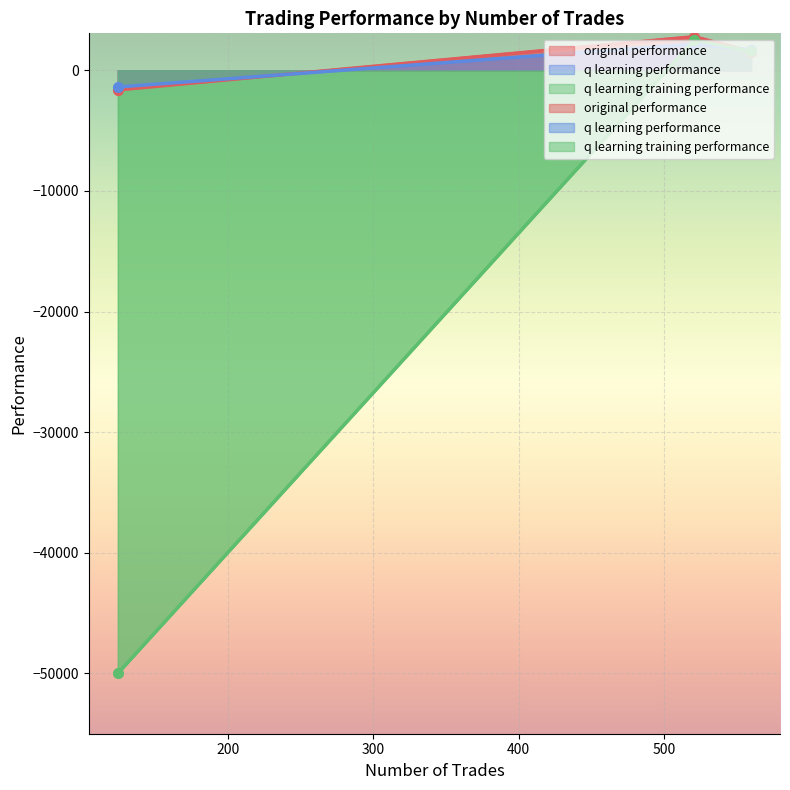

What is the difference between the highest and lowest values at 521?

603.8